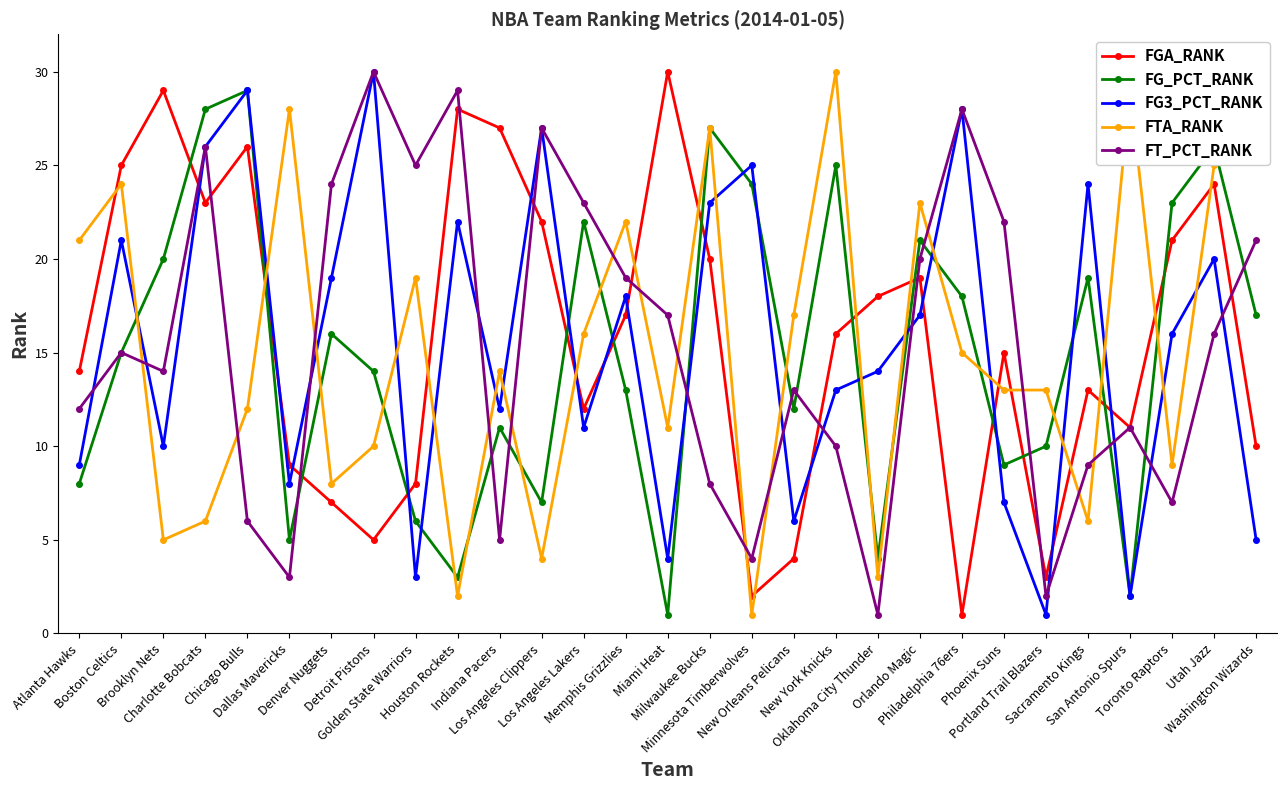

How many times do FGA_RANK and FTA_RANK cross each other?

16